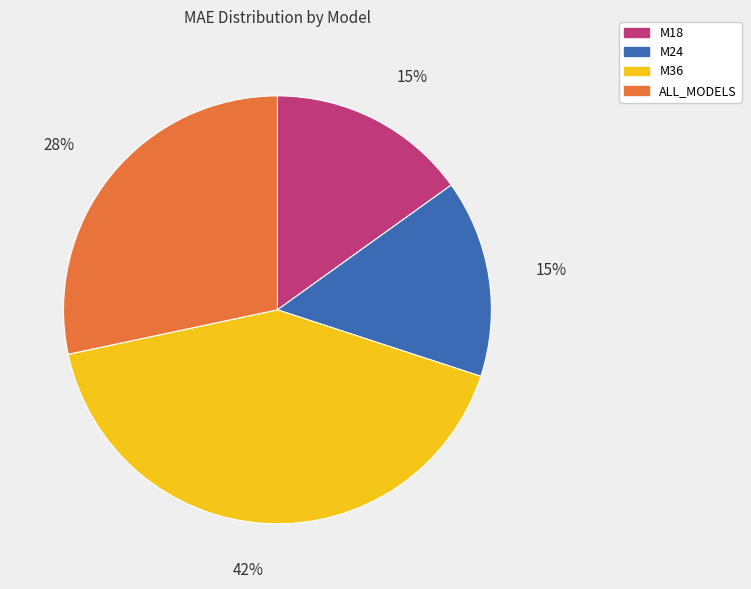

The M18 slice represents 29% of the pie. True or false?

False